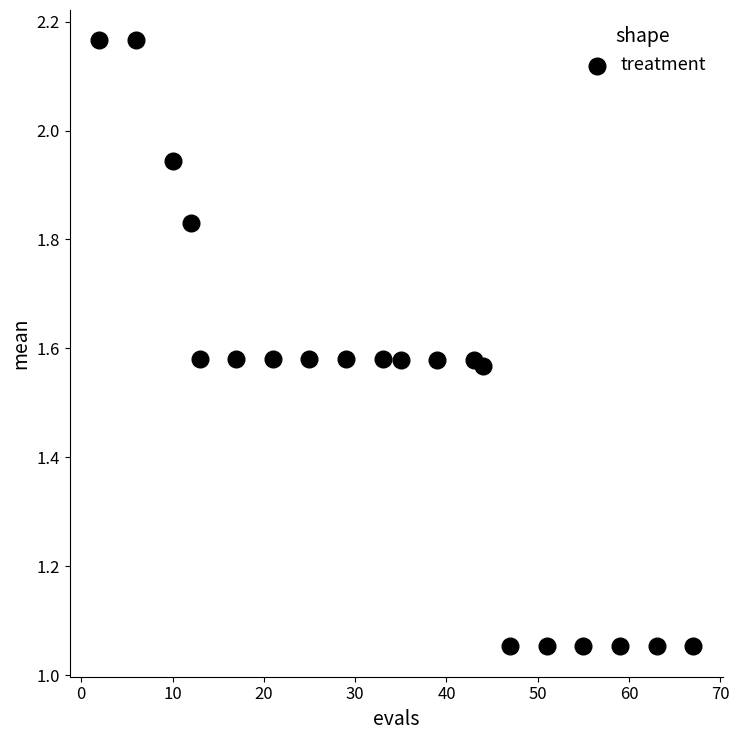

What is the range of X values (max minus min)?

65.0